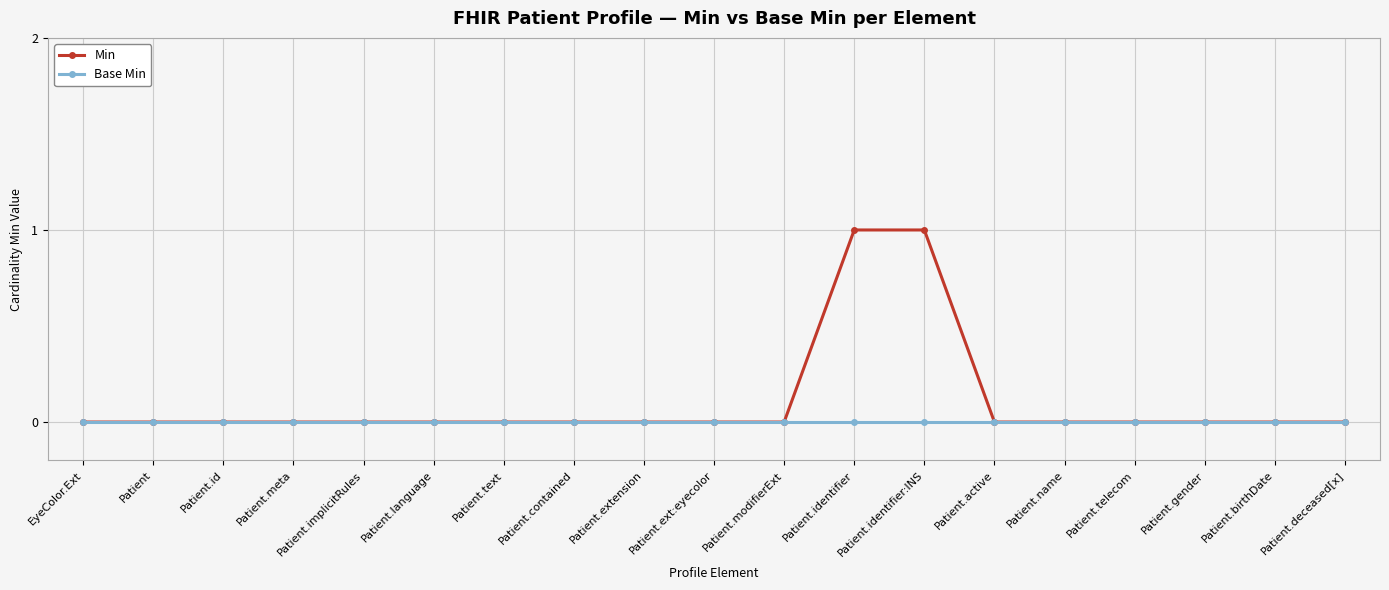

What is the label of the 10th point from the right?

Patient.ext:eyecolor